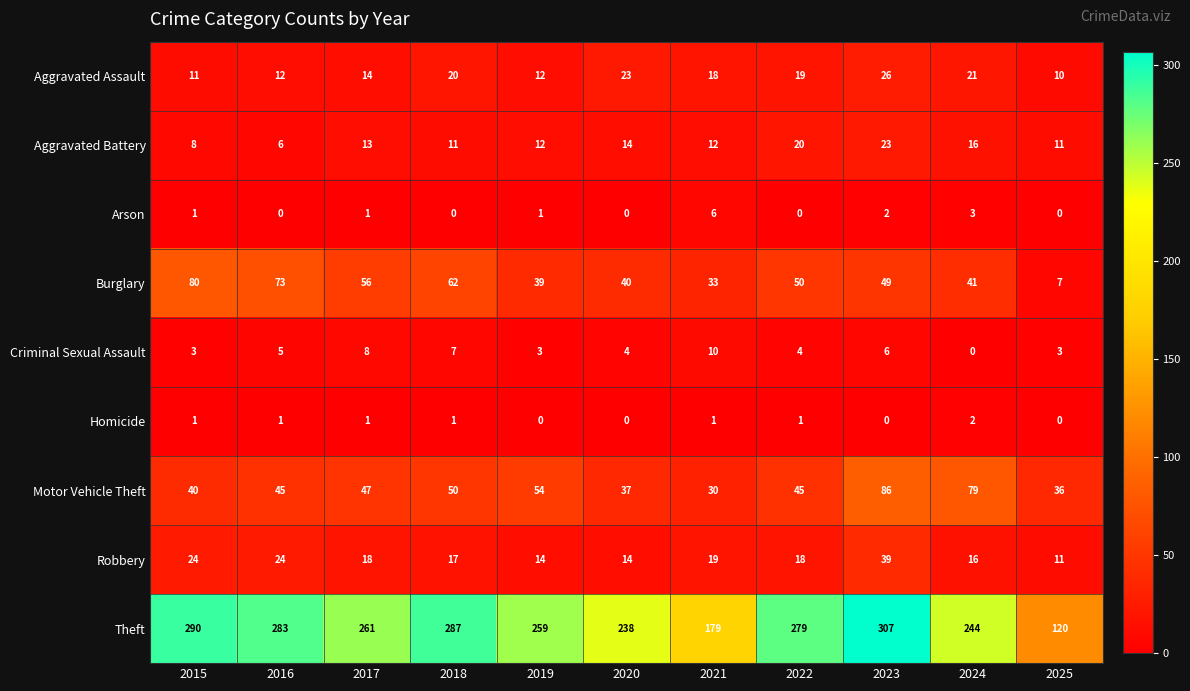

True or false: Aggravated Battery has a value of 6 at 2016.

True